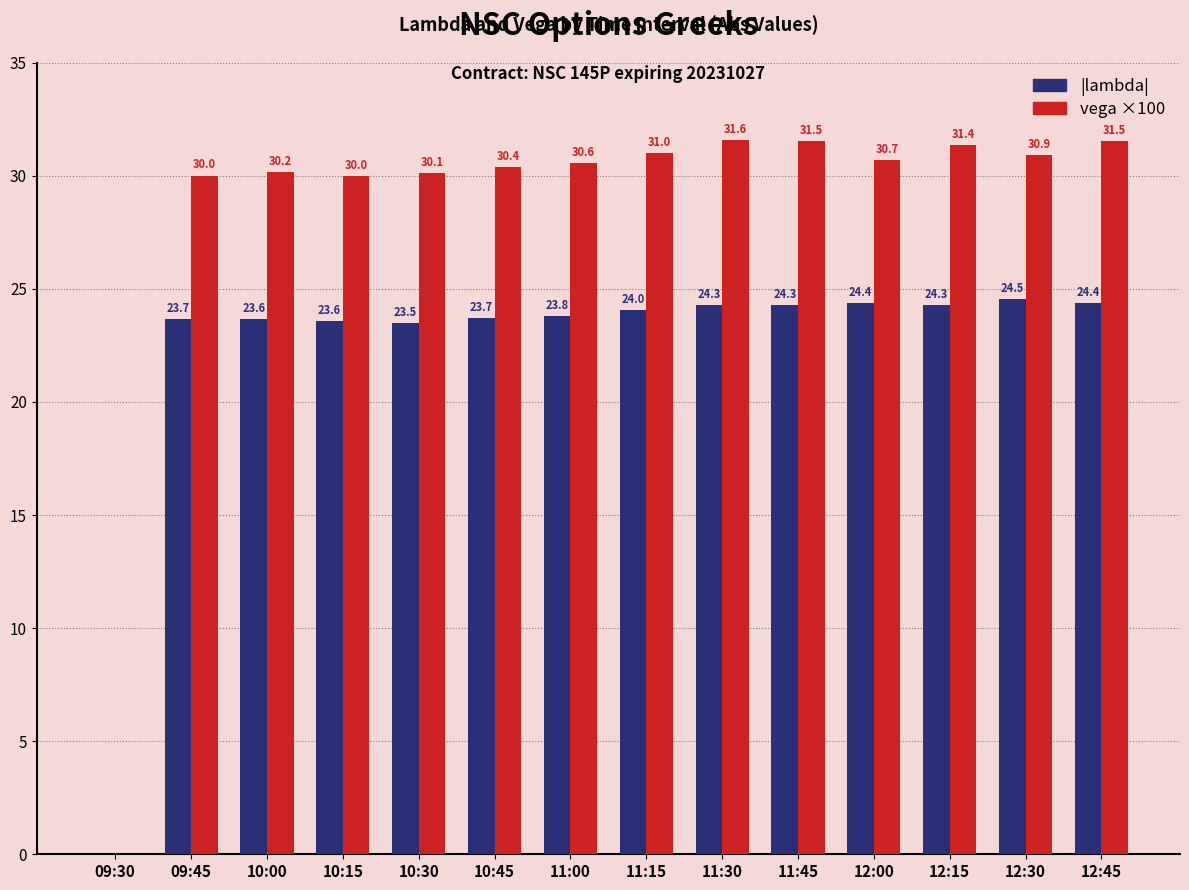

What is the total value across all series at 10:30?

53.6